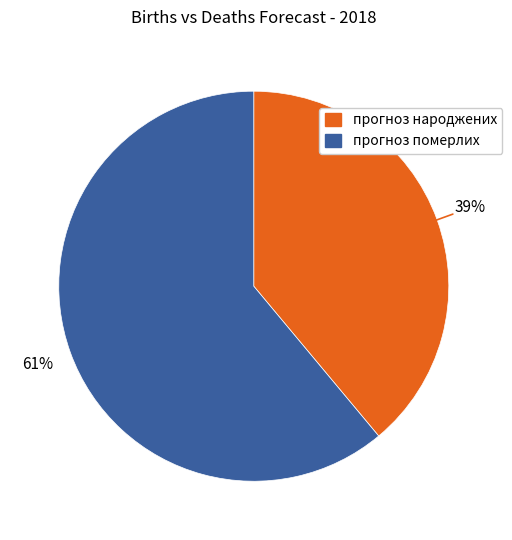

To the nearest percent, what is the difference between the largest and smallest slice percentages?

22%